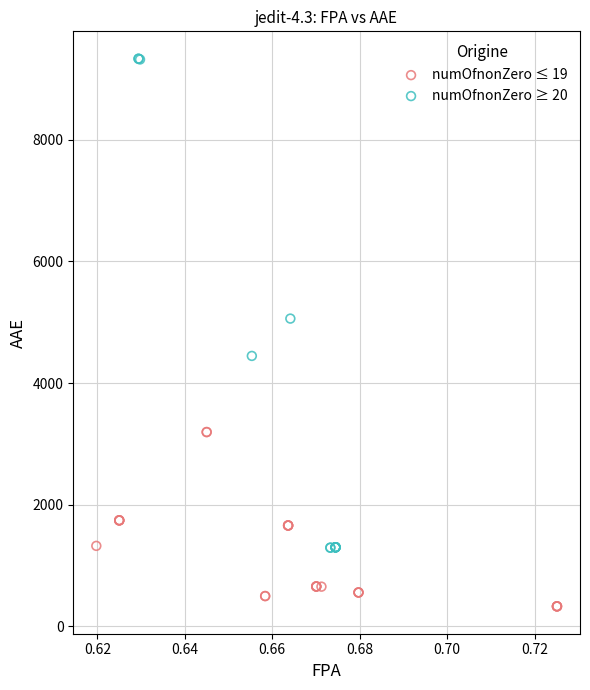

Which series contains the lowest Y value?

numOfnonZero ≤ 19